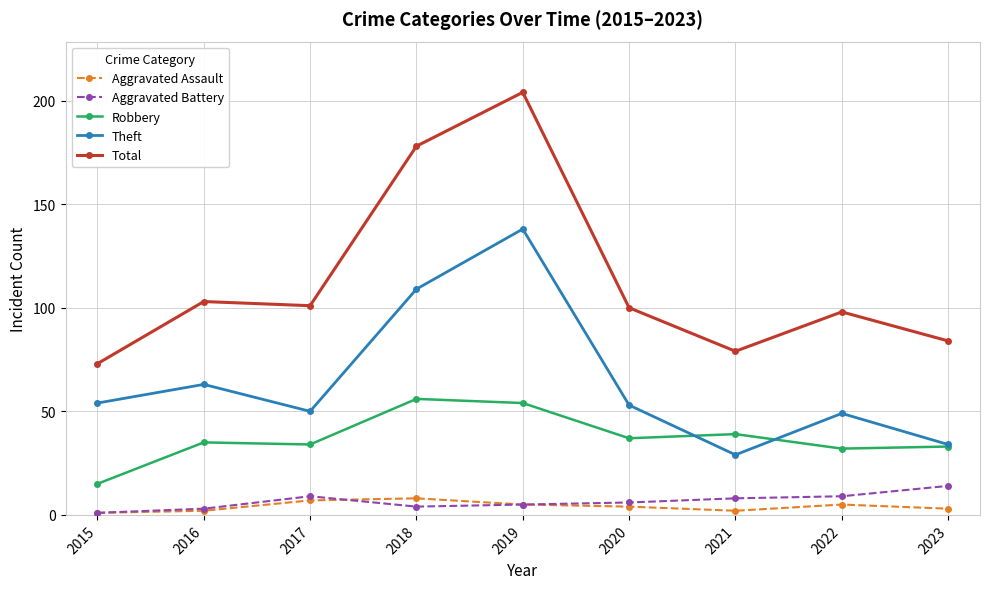

What is the value of the Aggravated Assault point at the 2nd from the left?

2